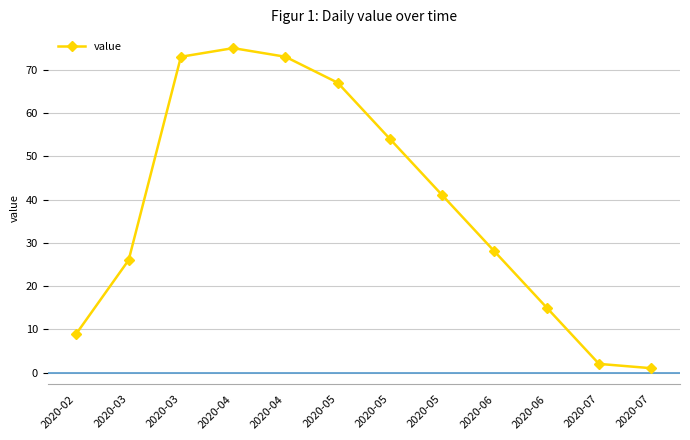

How many lines are shown in the chart?

1